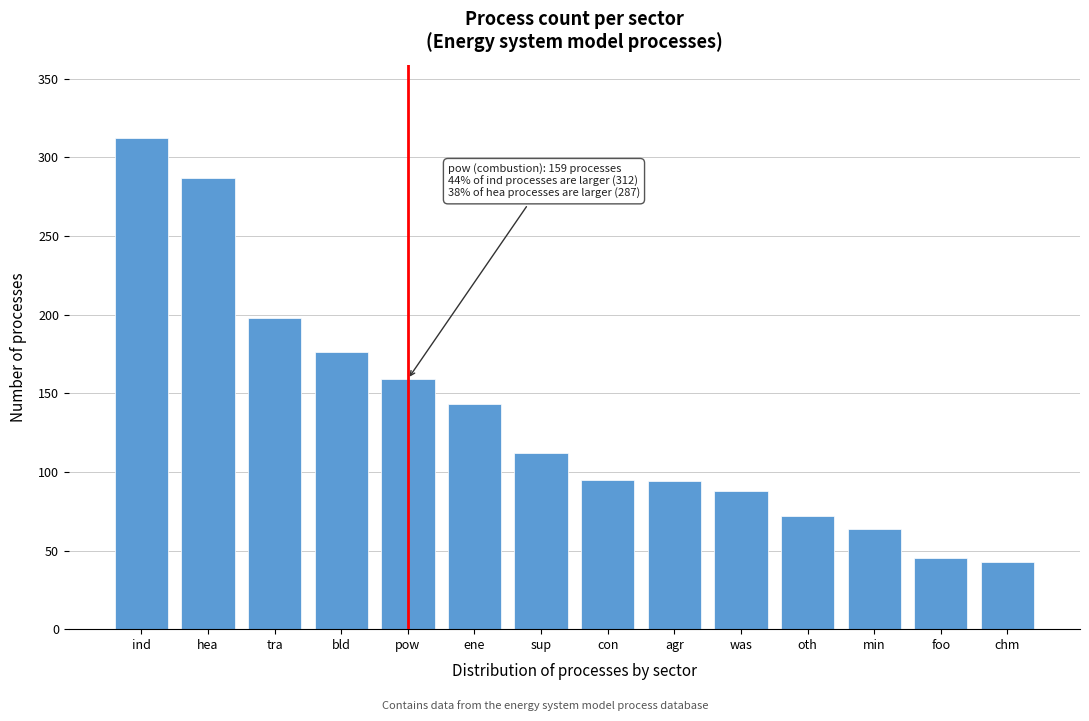

True or false: the data shows 43 at chm.

True